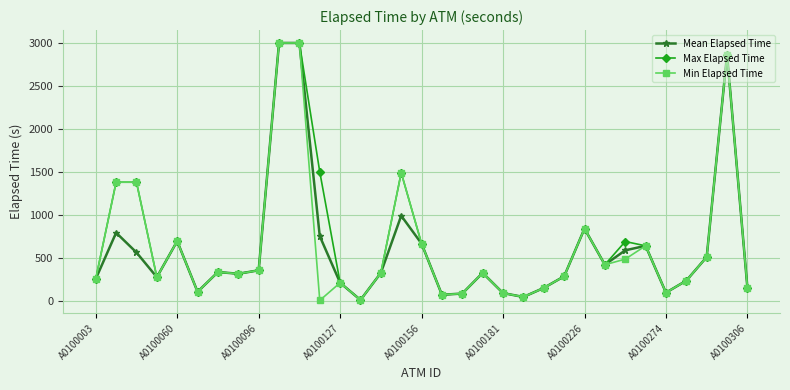

How many distinct data groups are displayed?

3